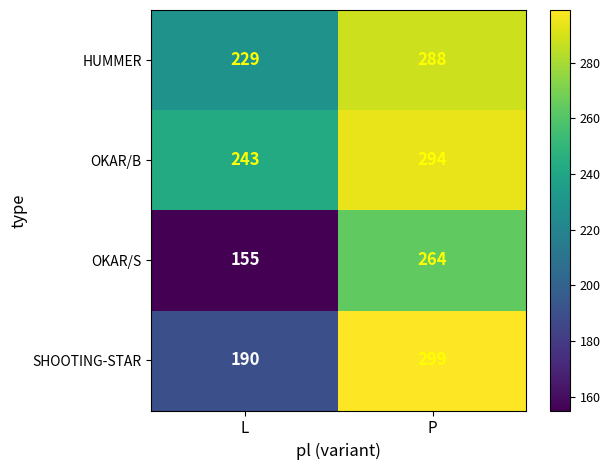

What is the difference between the SHOOTING-STAR values at L and P?

109